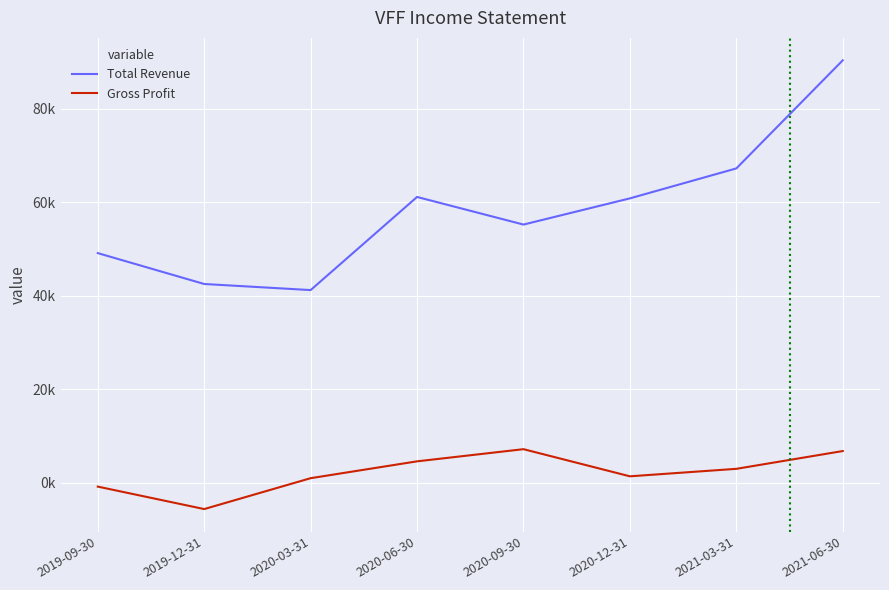

Is it true that Gross Profit equals 1000 at 2020-03-31?

True